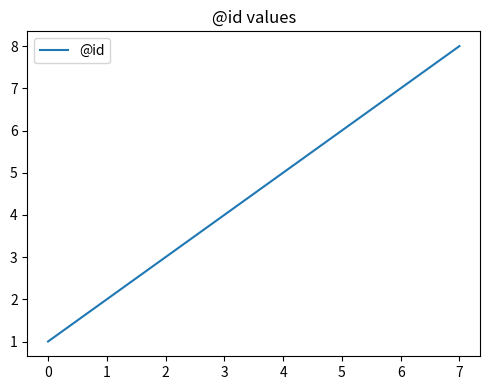

At which label is the value closest to 4?

3